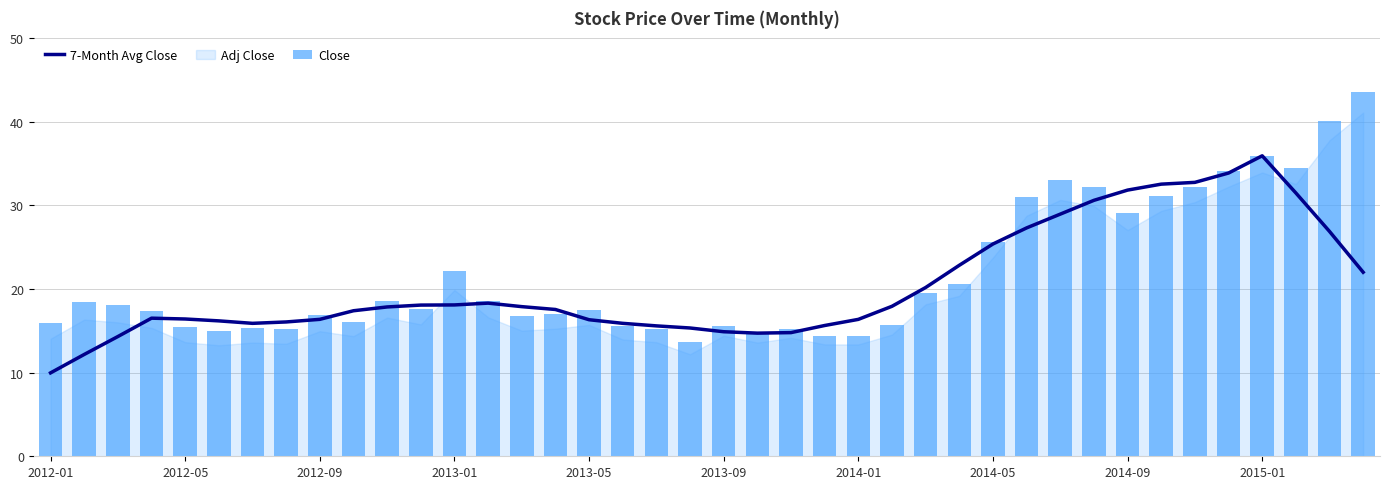

At which label does 7-Month Avg Close reach its minimum?

2012-01